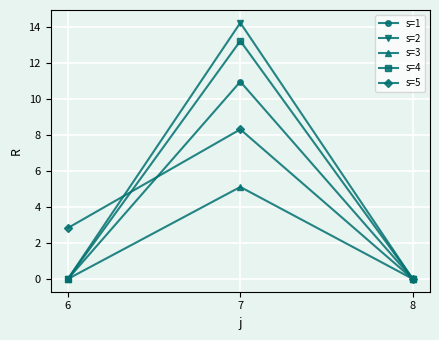

What is the total value across all series at 6?

2.8